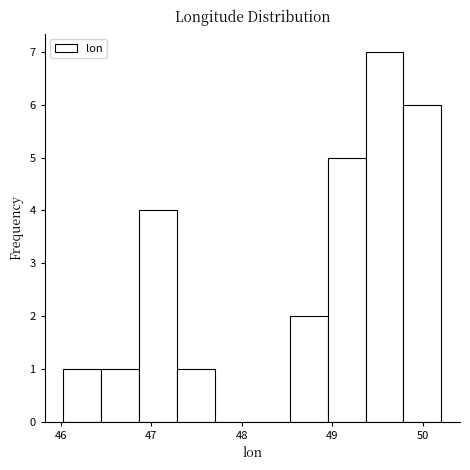

Reading left to right, list every bar in this chart as the range it spans on the x-axis followed by its height. Neither the bar edges nor the heights are printed on the chart, so give them approximately, as read against the axes.

46.0 to 46.4: 1
46.4 to 46.9: 1
46.9 to 47.3: 4
47.3 to 47.7: 1
47.7 to 48.1: 0
48.1 to 48.5: 0
48.5 to 48.9: 2
48.9 to 49.4: 5
49.4 to 49.8: 7
49.8 to 50.2: 6